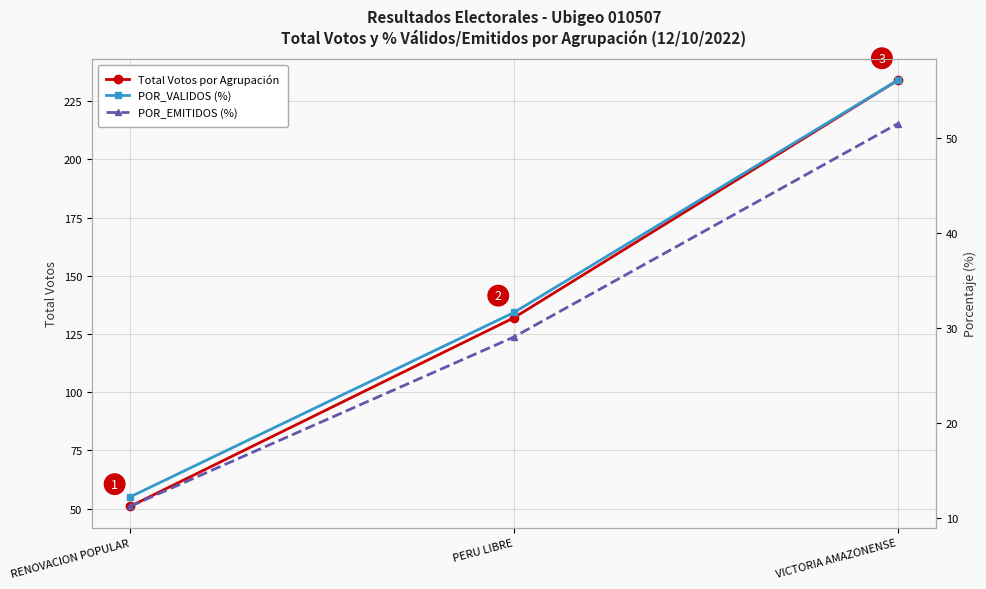

The value of Total Votos por Agrupación at PERU LIBRE is 132.0. True or false?

True